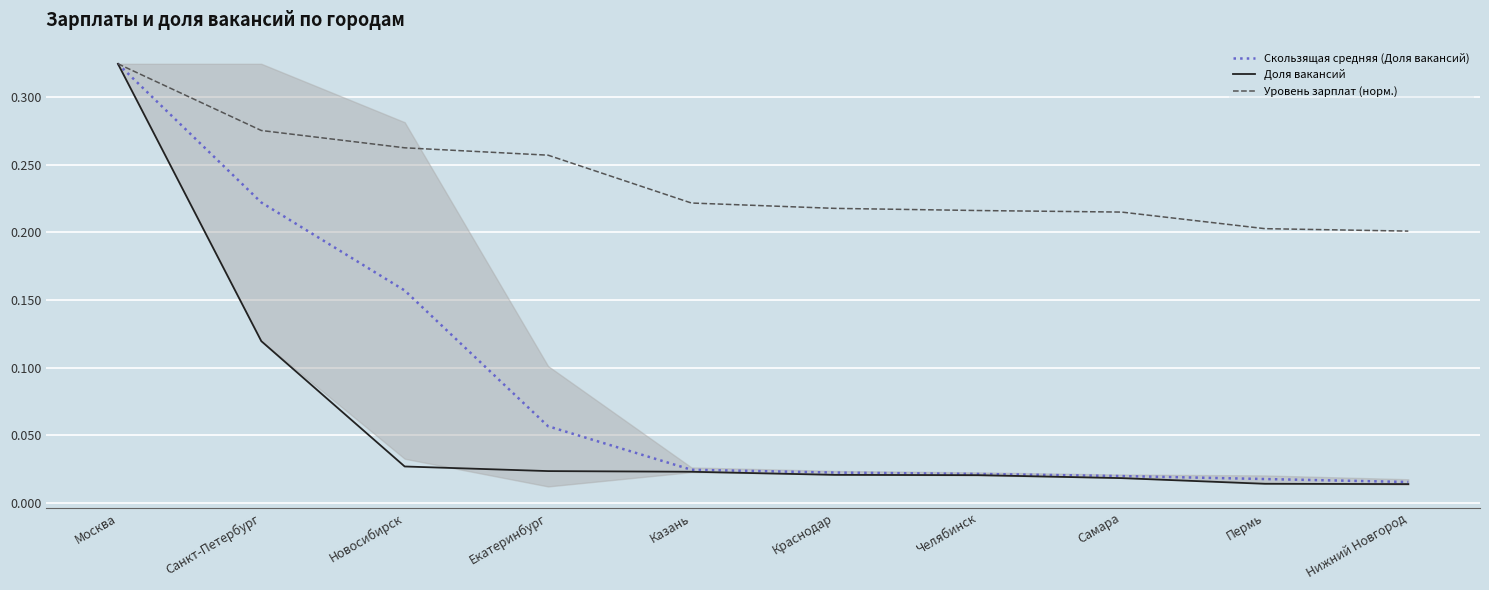

Is it true that Доля вакансий equals 0.1 at Москва?

False